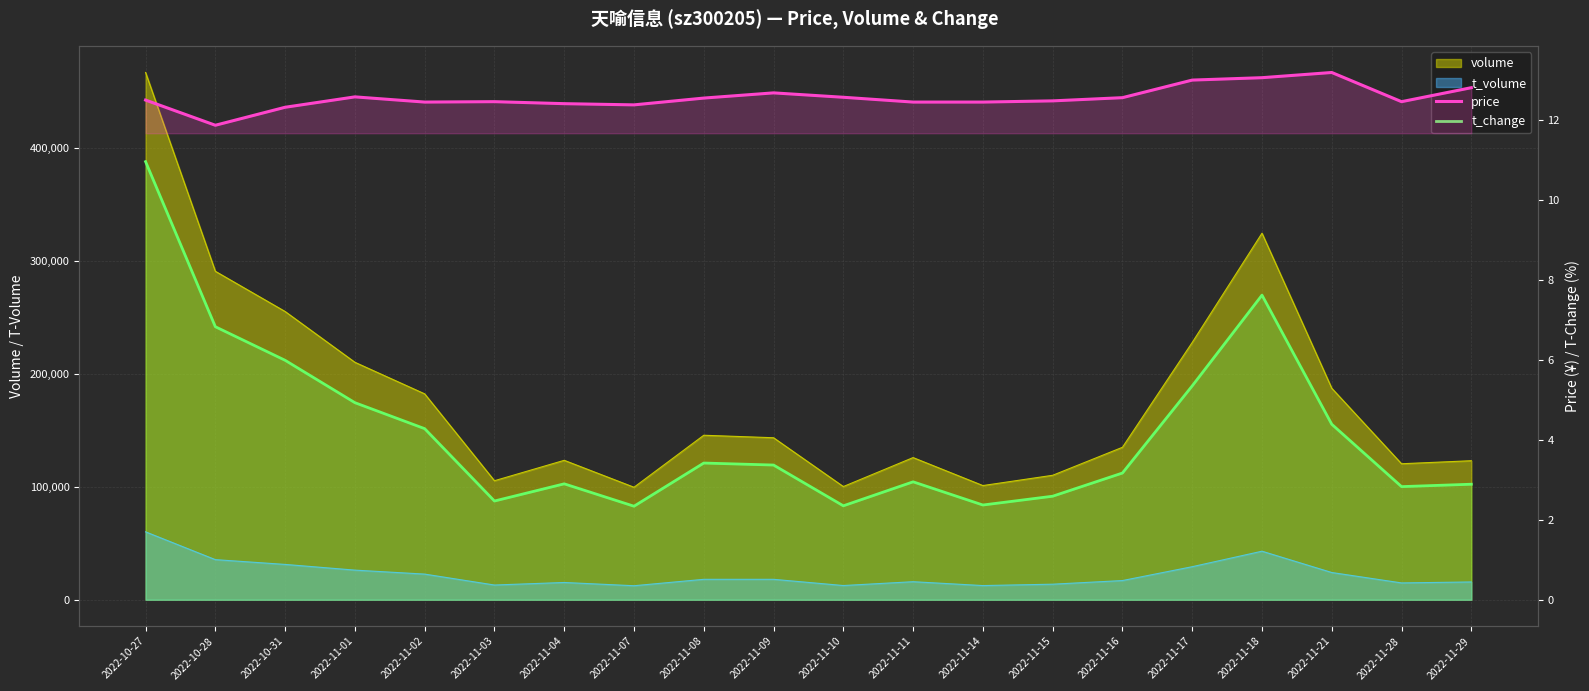

At which category does the chart reach its peak across all series?

2022-11-21